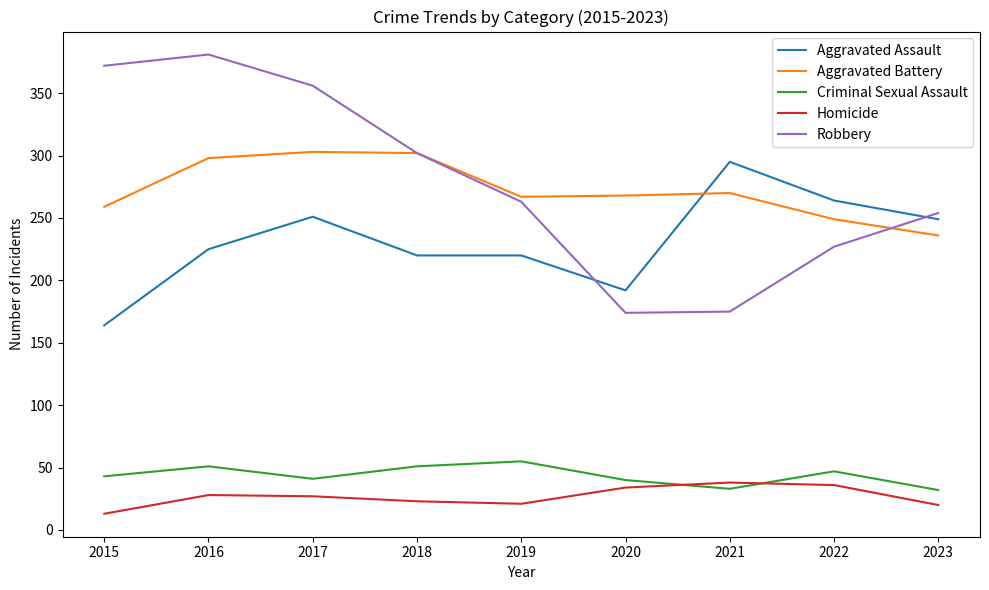

Where do Homicide and Criminal Sexual Assault first cross each other?

2020 and 2021